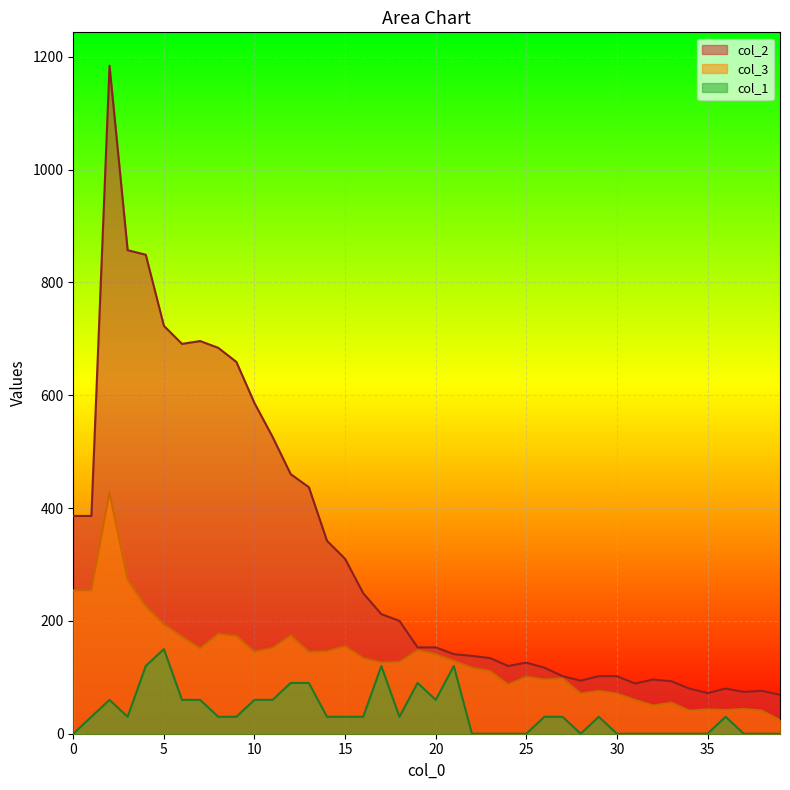

Is it true that col_2 equals 172 at 26?

False